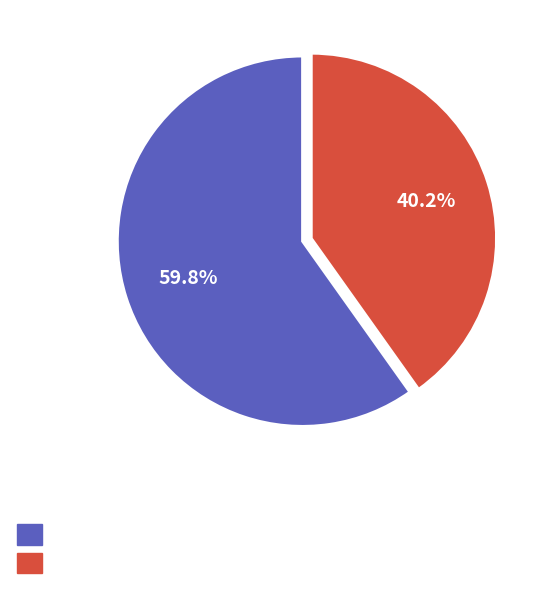

Does any single category account for the majority?

Yes